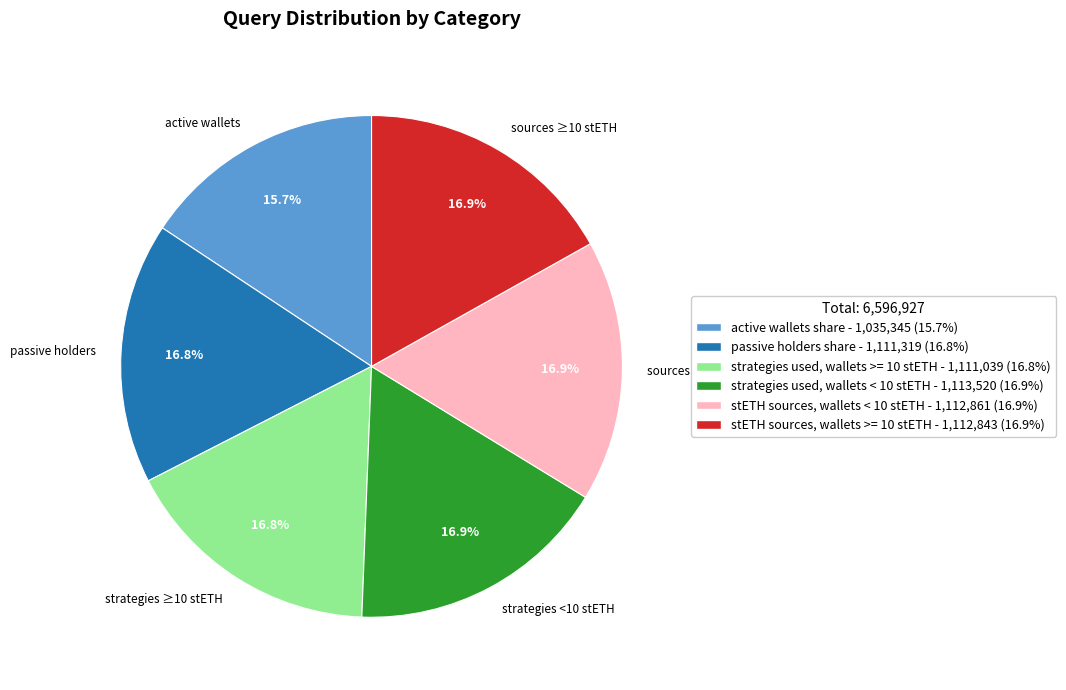

Which has a higher value, active wallets or strategies <10 stETH?

strategies <10 stETH